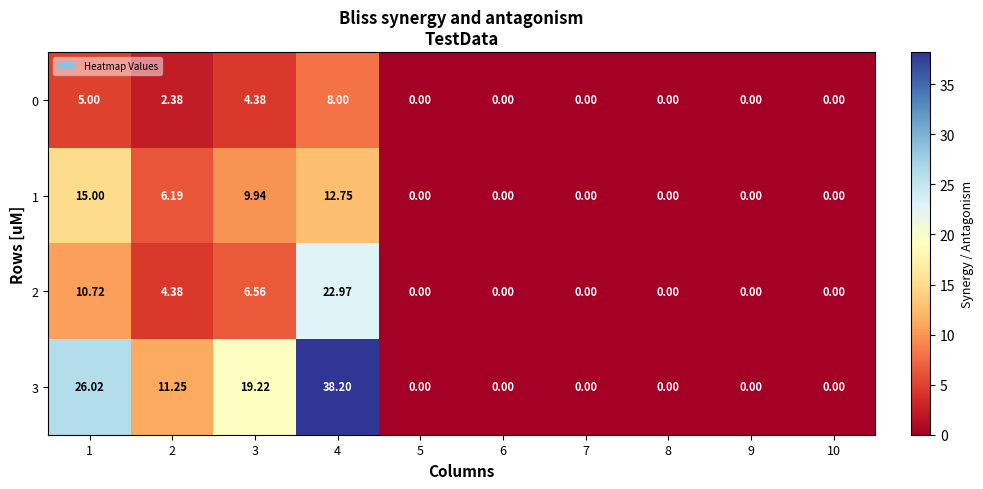

Count the number of categories in the chart.

10